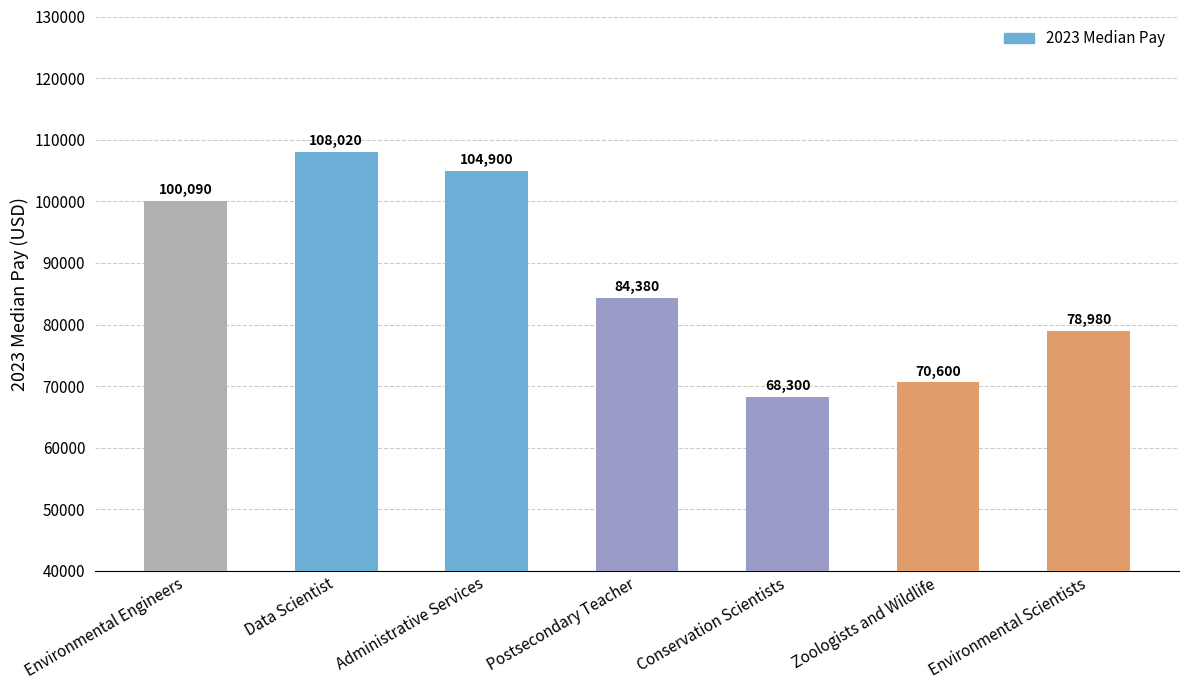

Count the number of categories in the chart.

7